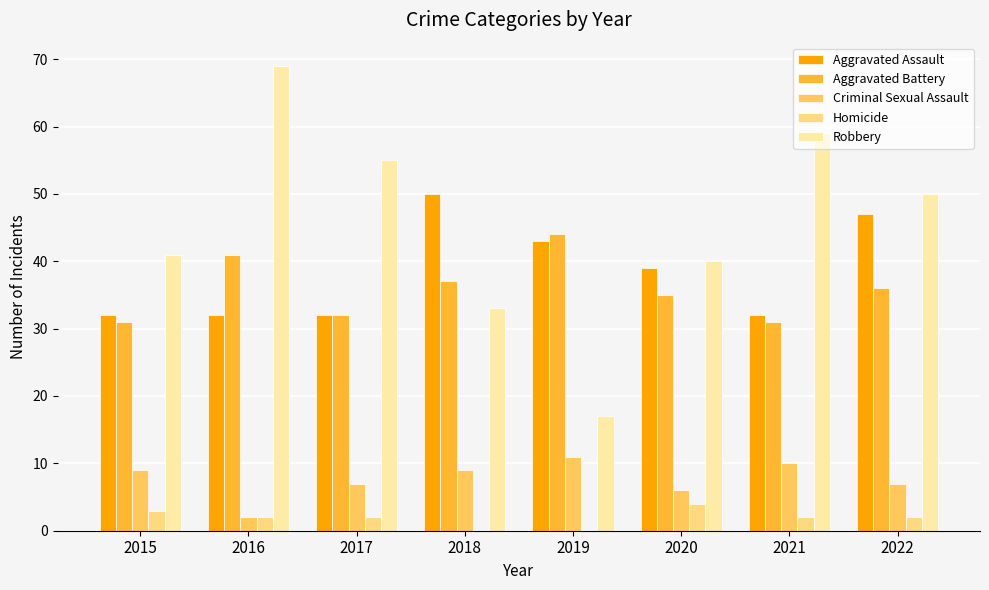

Reading right to left, extract all data points from this chart.

Aggravated Assault: 47	32	39	43	50	32	32	32
Aggravated Battery: 36	31	35	44	37	32	41	31
Criminal Sexual Assault: 7	10	6	11	9	7	2	9
Homicide: 2	2	4	0	0	2	2	3
Robbery: 50	59	40	17	33	55	69	41